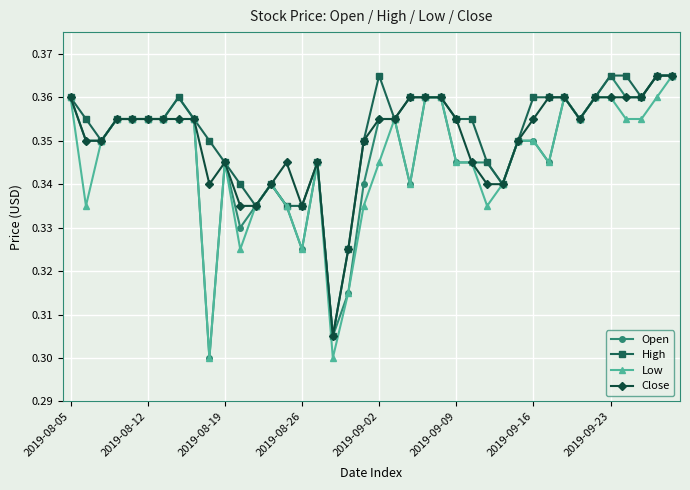

True or false: Close has more than 0 points higher than both neighbors.

True